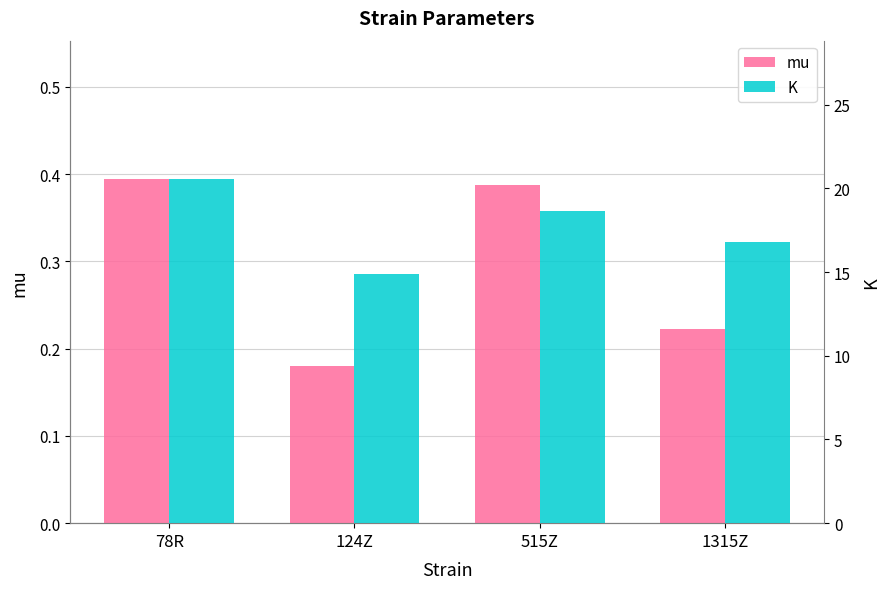

Which label corresponds to the largest value in the chart?

78R